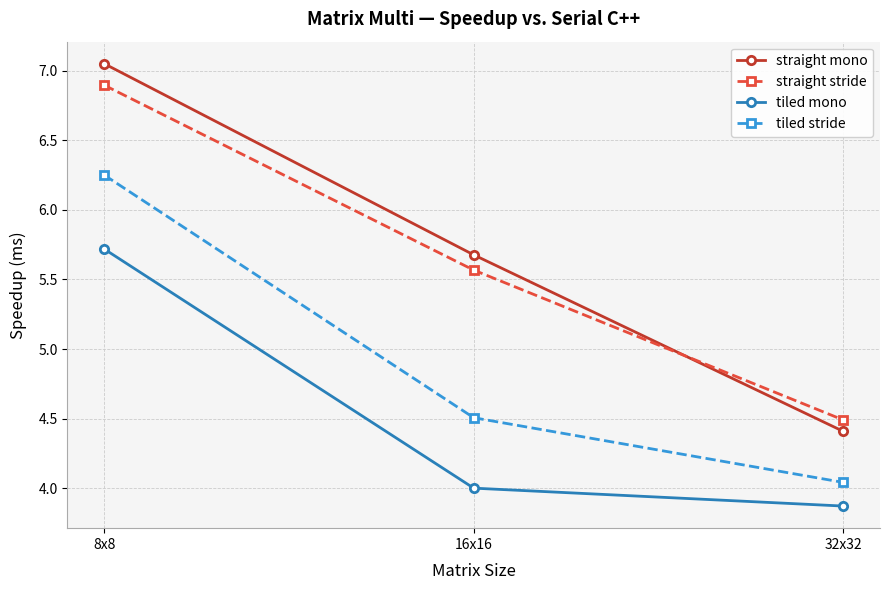

Between 16x16 and 32x32, which series saw the biggest shift?

straight mono